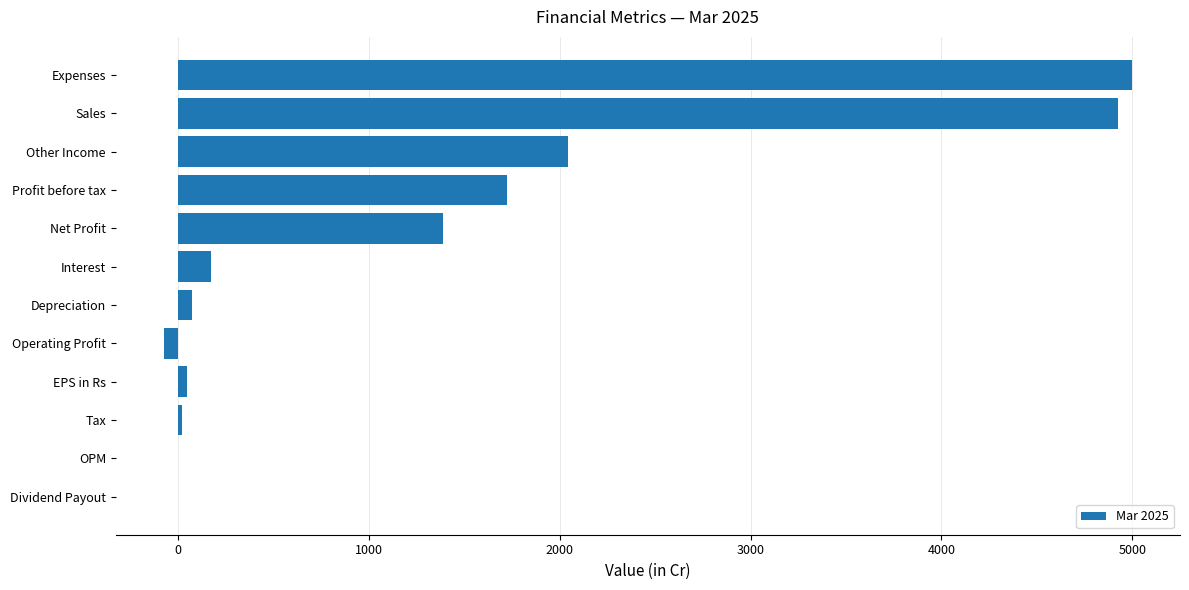

What is the sum of all values?

15313.5